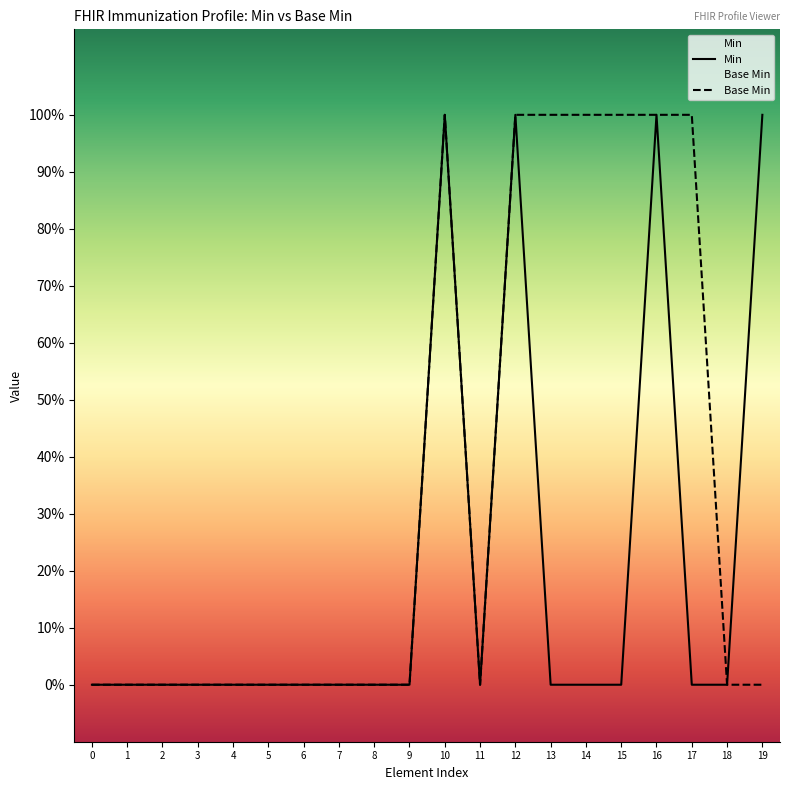

In Min, how many points are higher than both neighbors (excluding endpoints)?

3